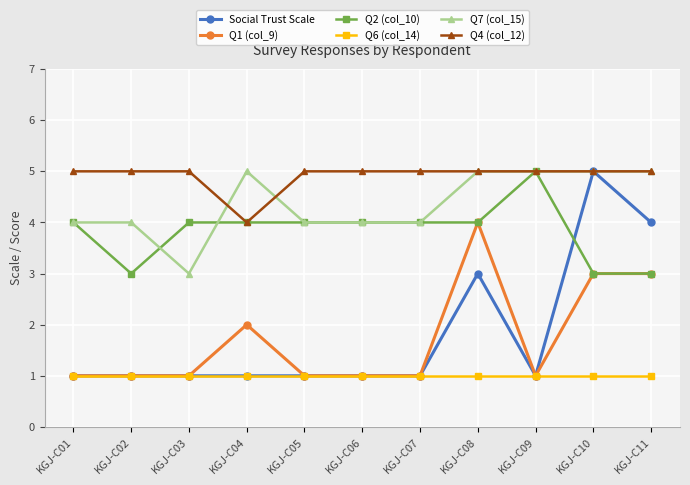

Is the value of Q2 (col_10) at KGJ-C08 greater than the value of Social Trust Scale at KGJ-C08?

Yes